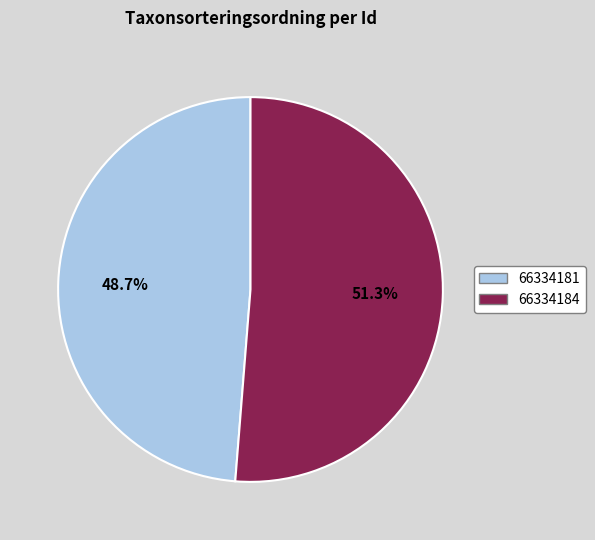

Which slice represents more than half of the pie?

66334184